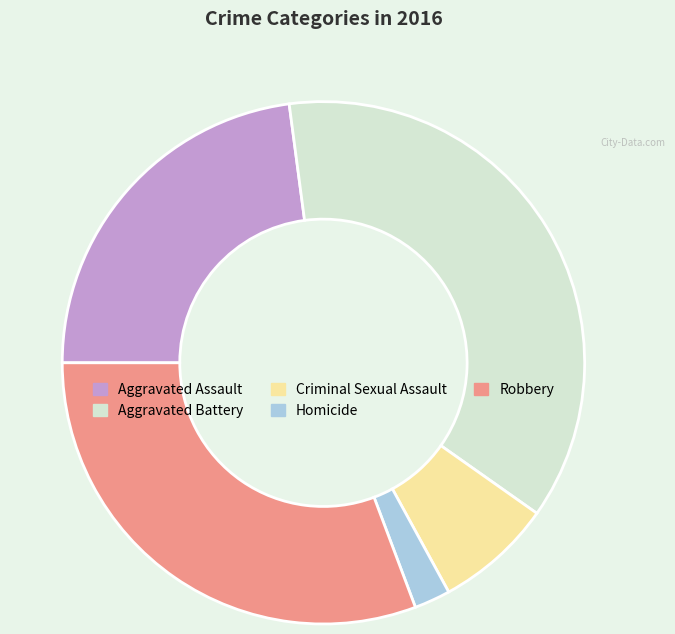

Do Aggravated Battery and Homicide together represent more than half of the pie?

No